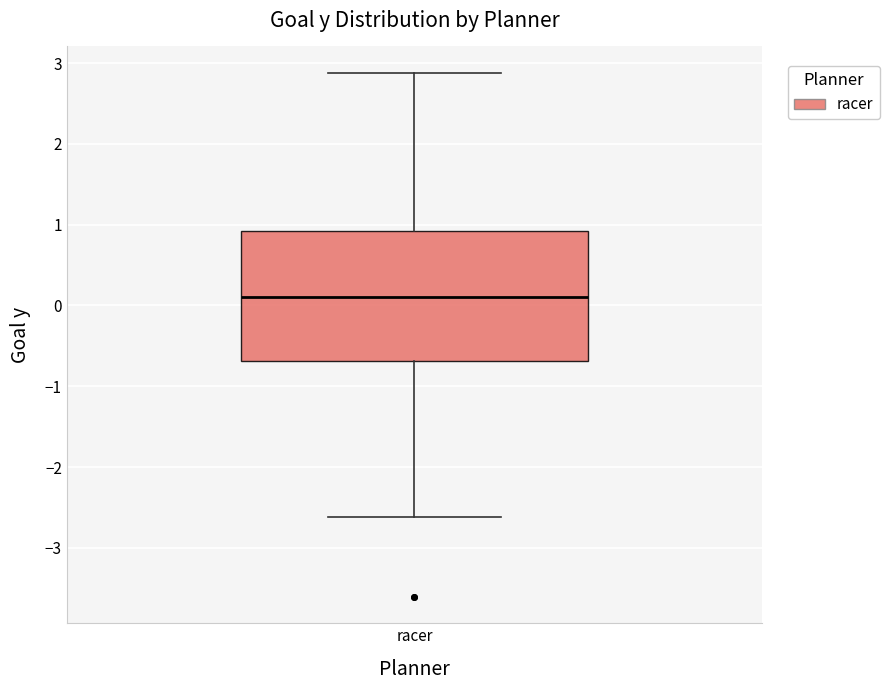

Transcribe this box plot: give where the median line is, the range the box spans, and where the two whiskers end, as read against the y-axis. The values are not printed on the chart, so give them approximately, as read against the axis.

median 0.1, box -0.7 to 0.9, whiskers -2.6 to 2.9